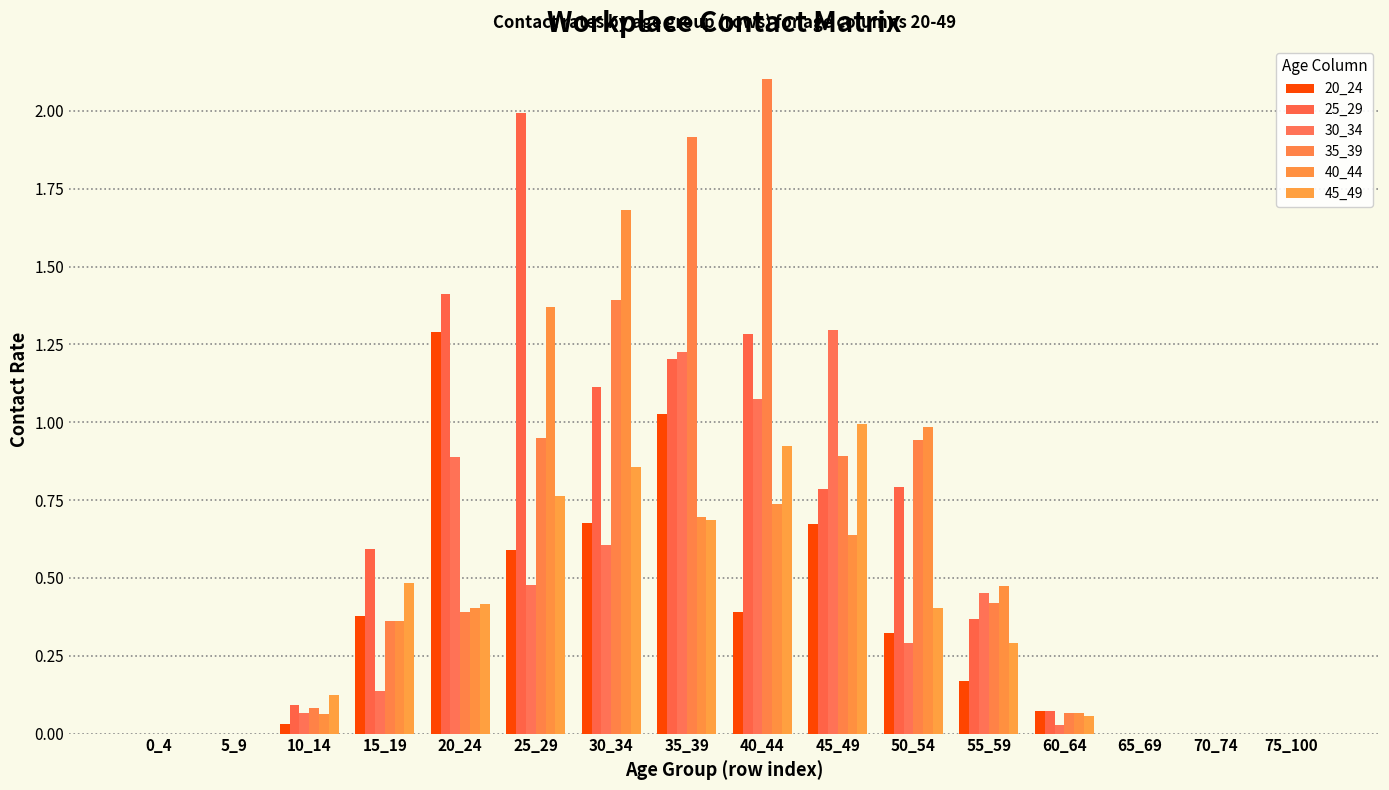

True or false: 25_29 has a value of 0.8 at 45_49.

True